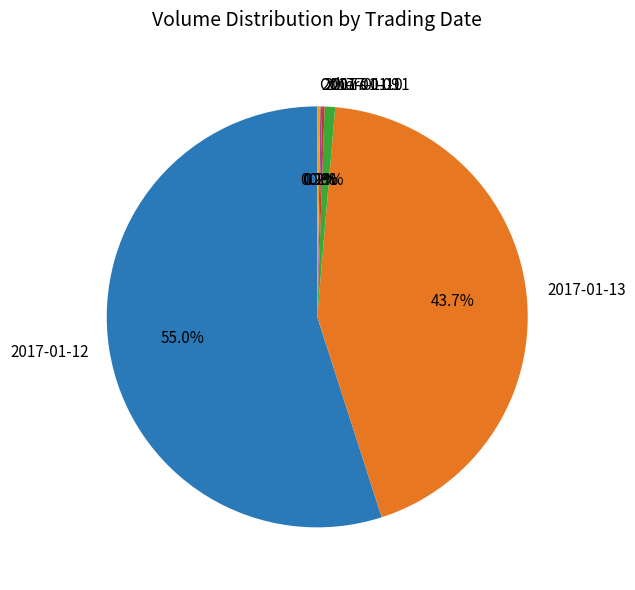

Does 2017-01-12 account for over 50% of the chart?

Yes